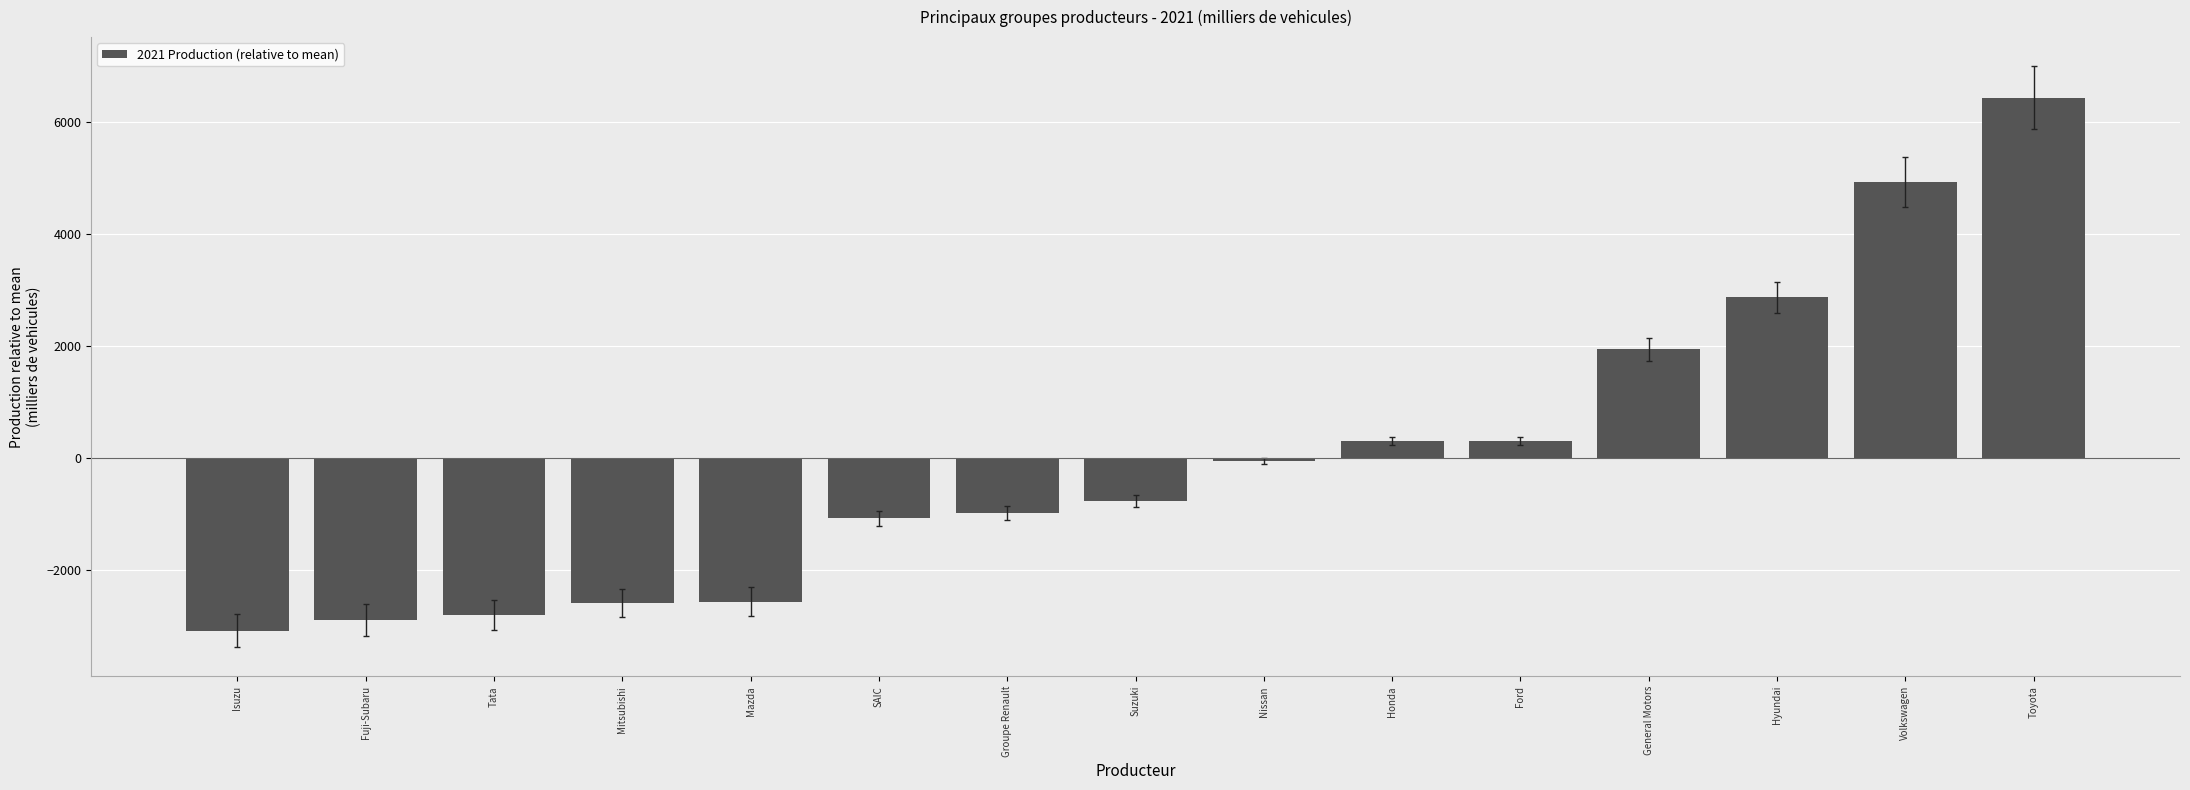

Where is the data nearest to the value 1677?

General Motors